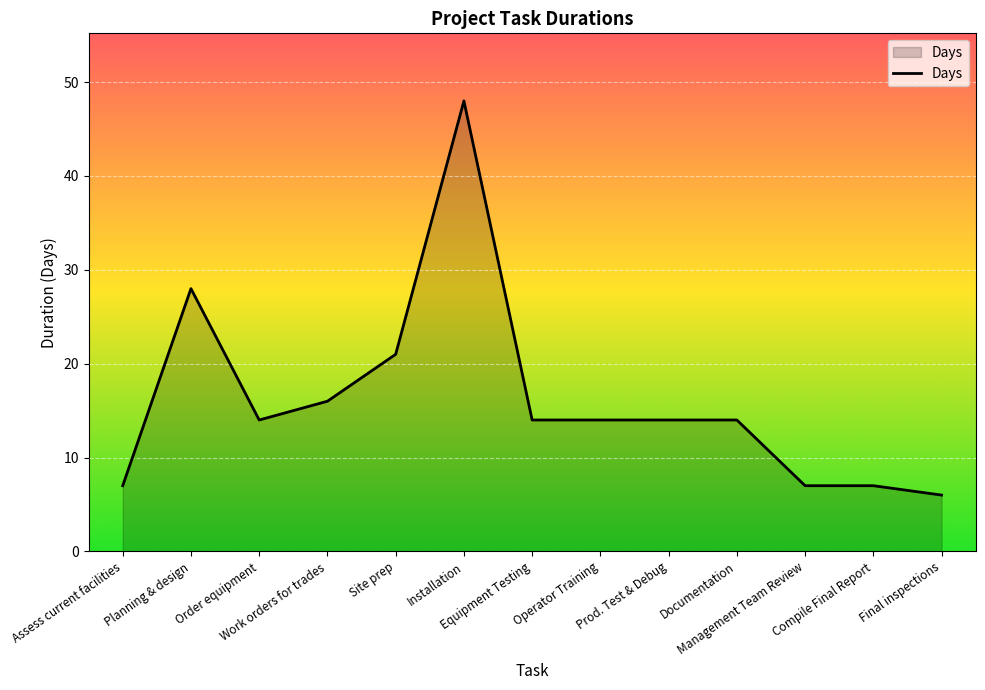

What is the greatest value displayed?

48